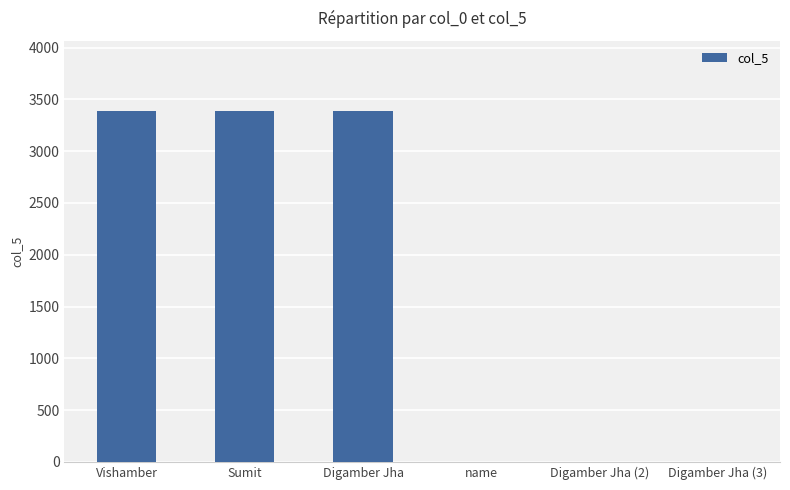

Where does the data first go above 3387?

Vishamber